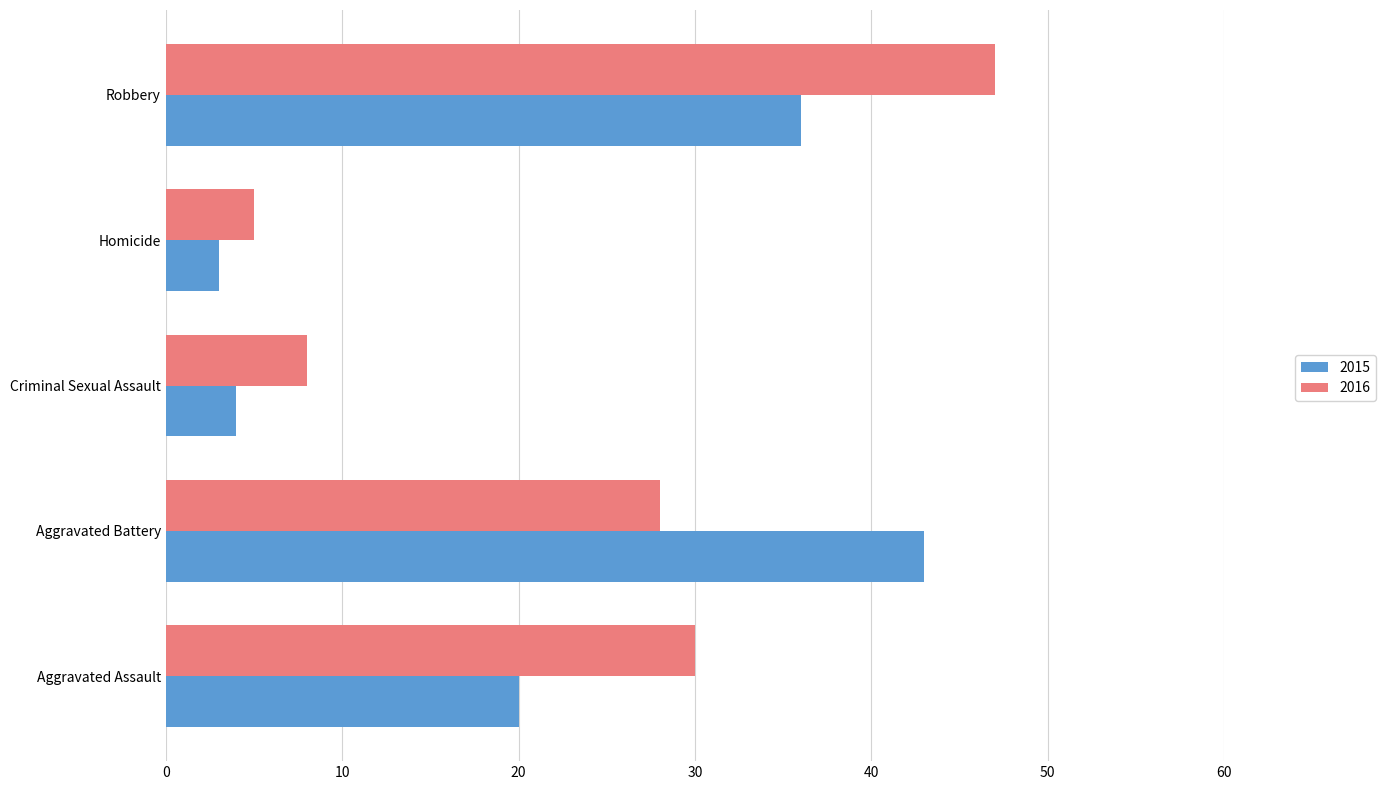

Which series changed the most between Homicide and Robbery?

2016